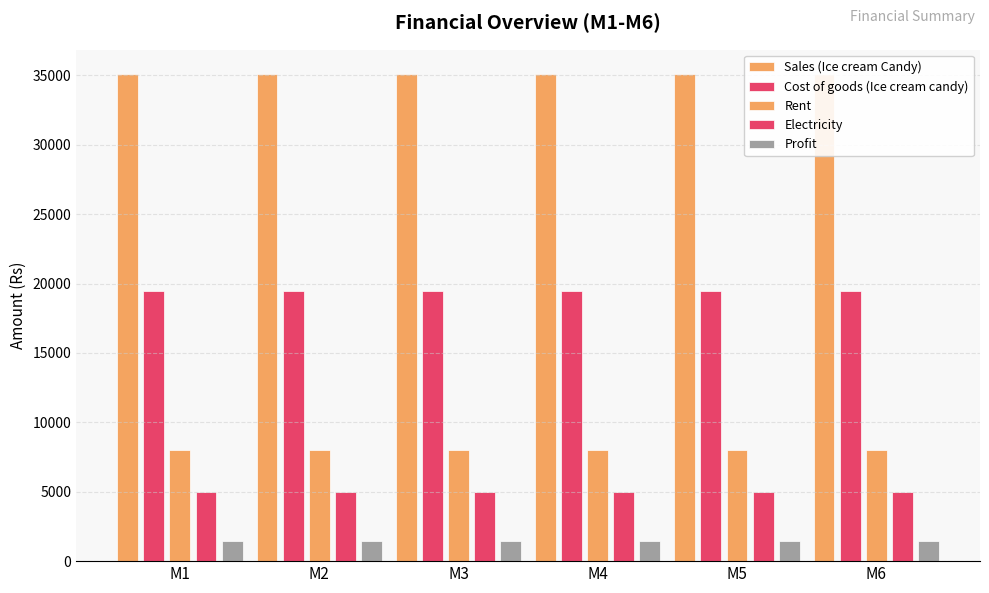

Which series has the widest spread of values?

Sales (Ice cream Candy)